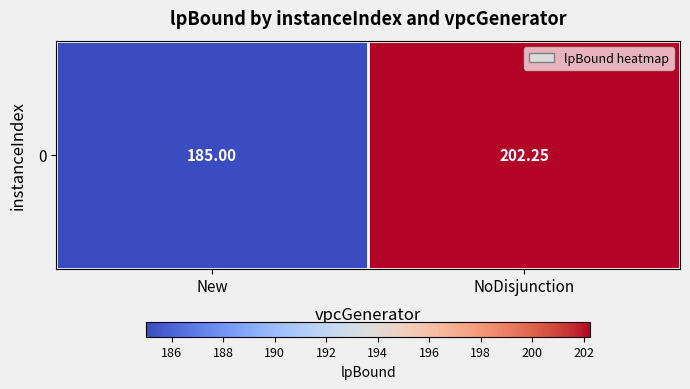

How many distinct data groups are displayed?

1